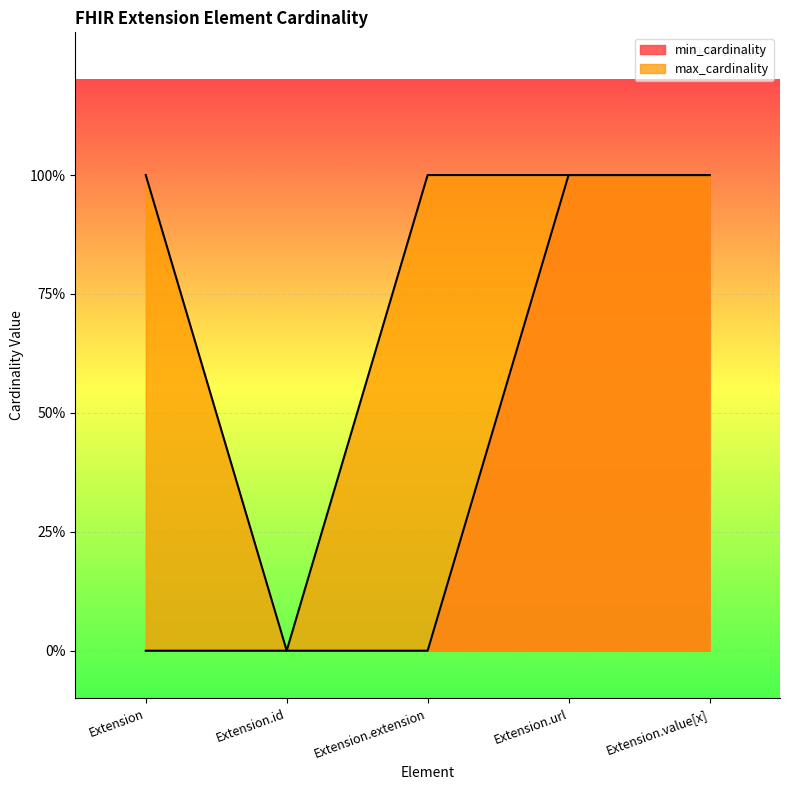

Is the value of min_cardinality at Extension.url greater than the value of max_cardinality at Extension.url?

No